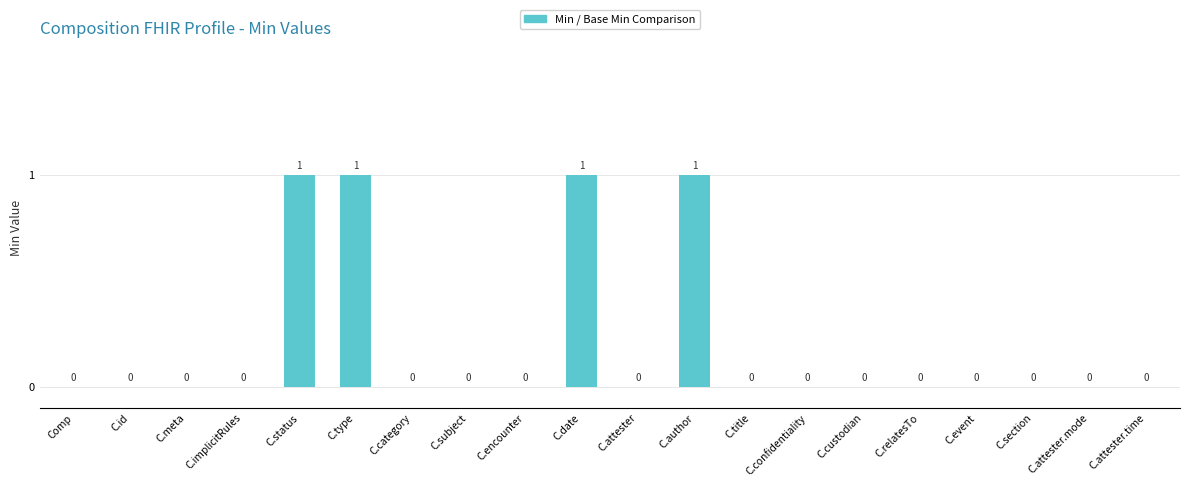

Which has a higher value, C.event or C.type?

C.type